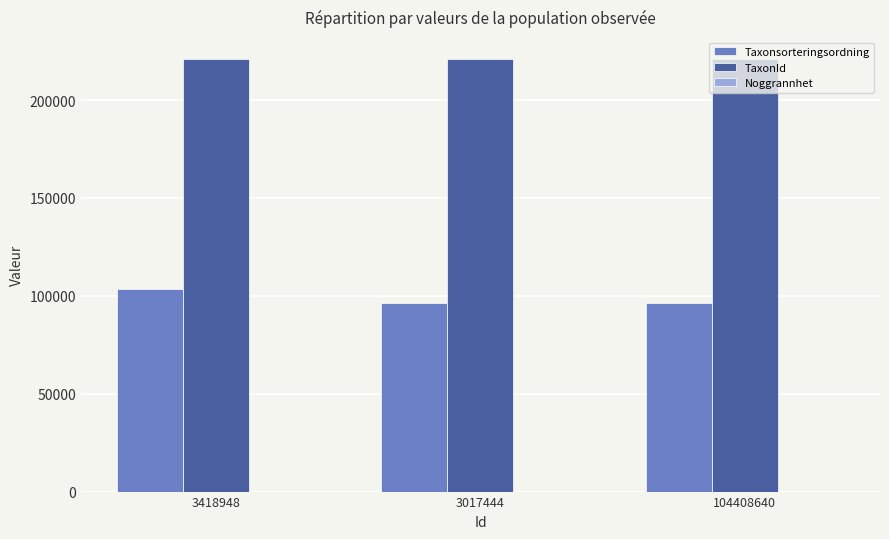

What is the greatest value displayed?

221144